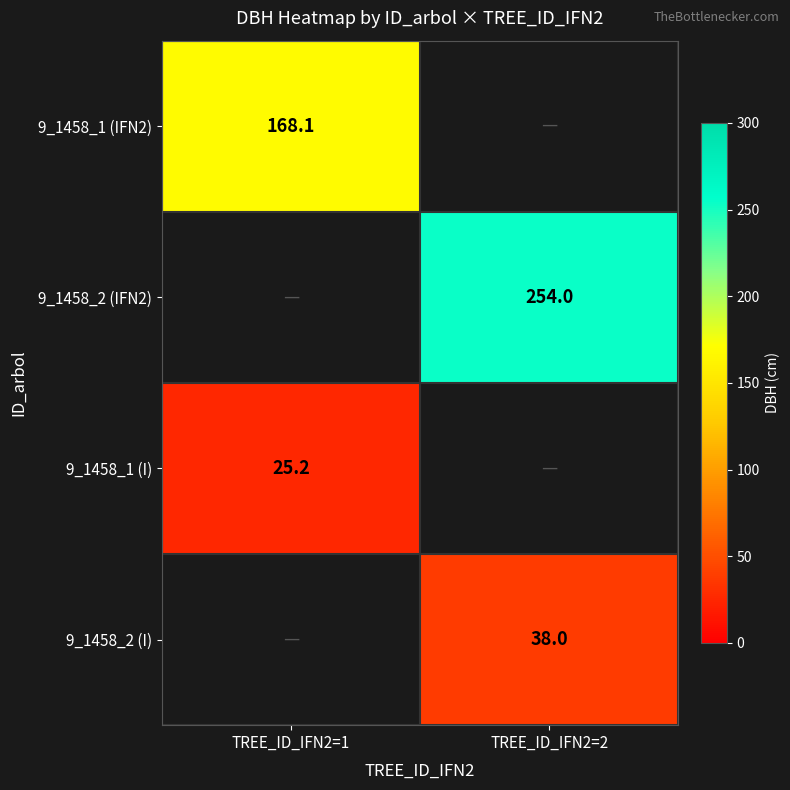

Is it true that 9_1458_1 (IFN2) equals 90.1 at TREE_ID_IFN2=1?

False